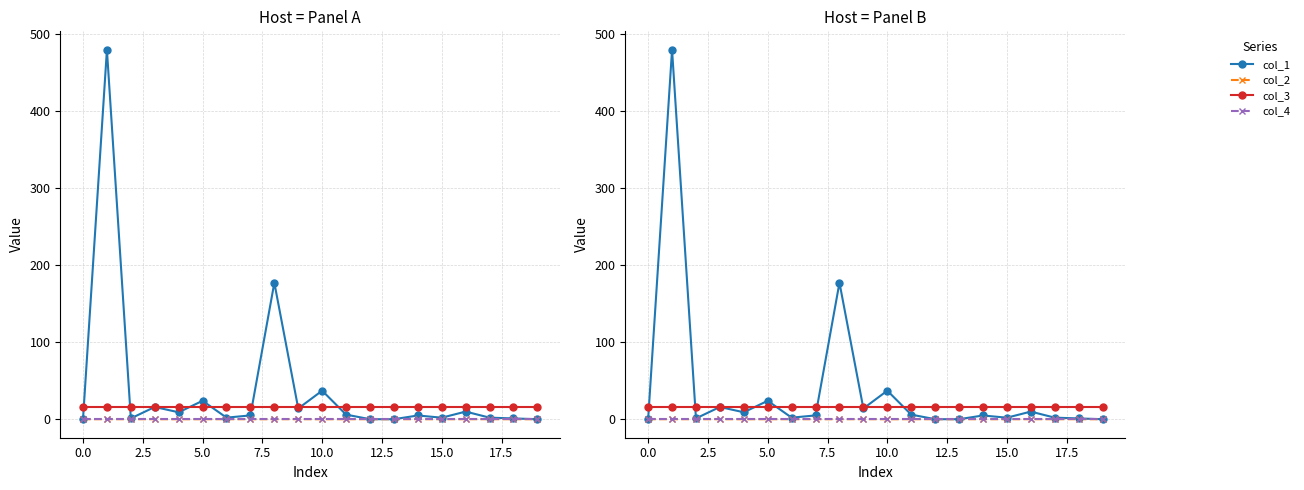

What is the label of the 14th point from the left?

13